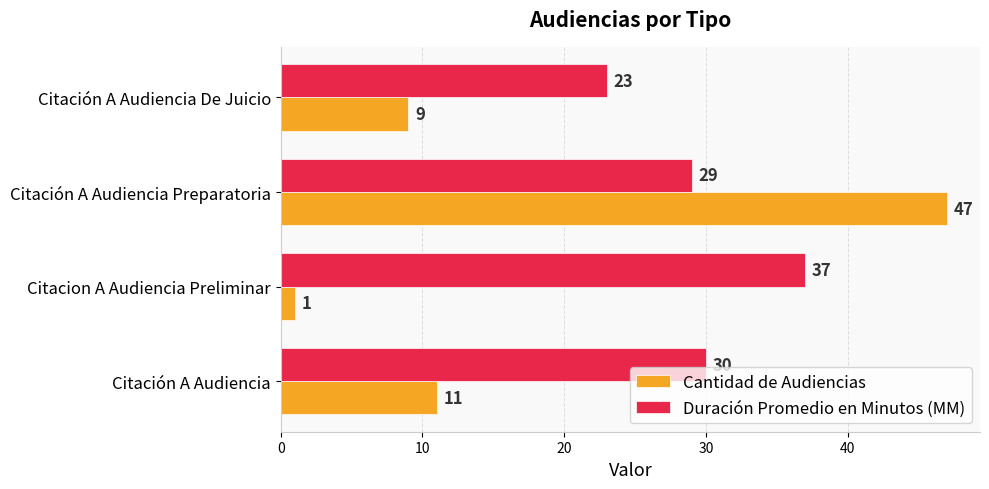

What is the average value of the Cantidad de Audiencias series?

17